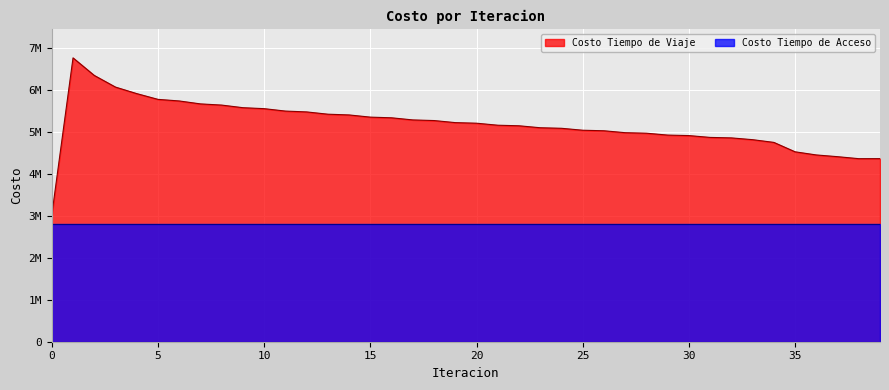

How many interior local valleys (lower than both neighbors) does the data have?

1